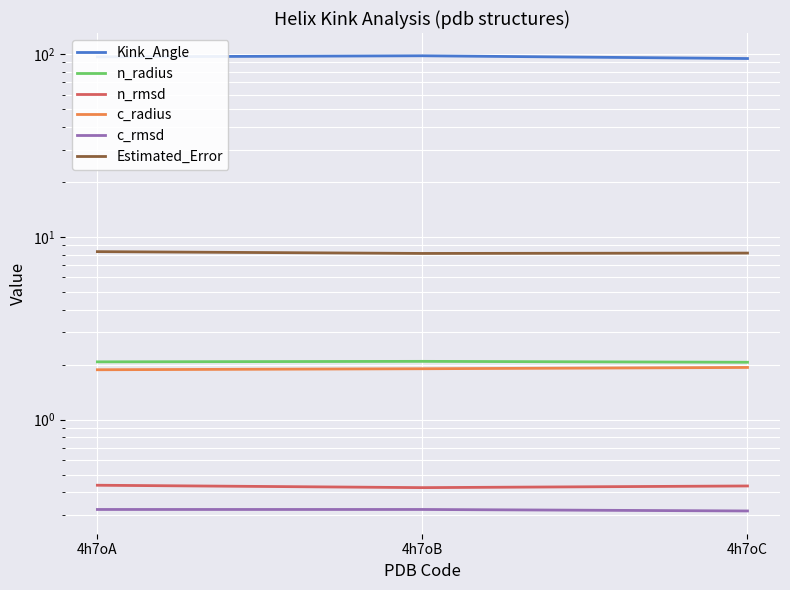

The Estimated_Error series shows 8.1 at 4h7oB. True or false?

True